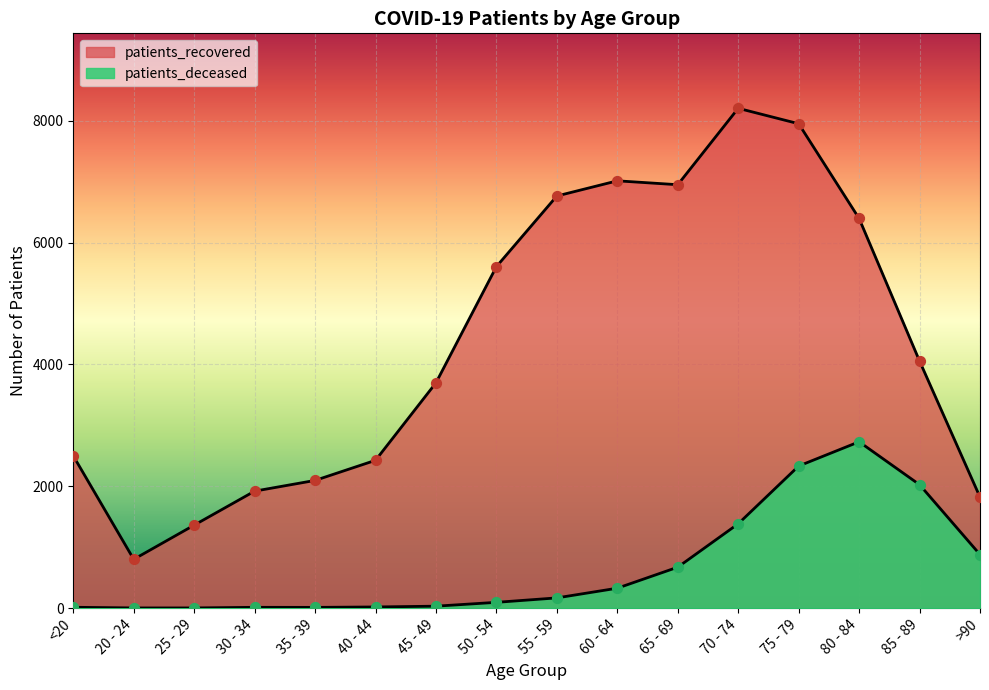

At how many categories does at least one series exceed 4375?

7